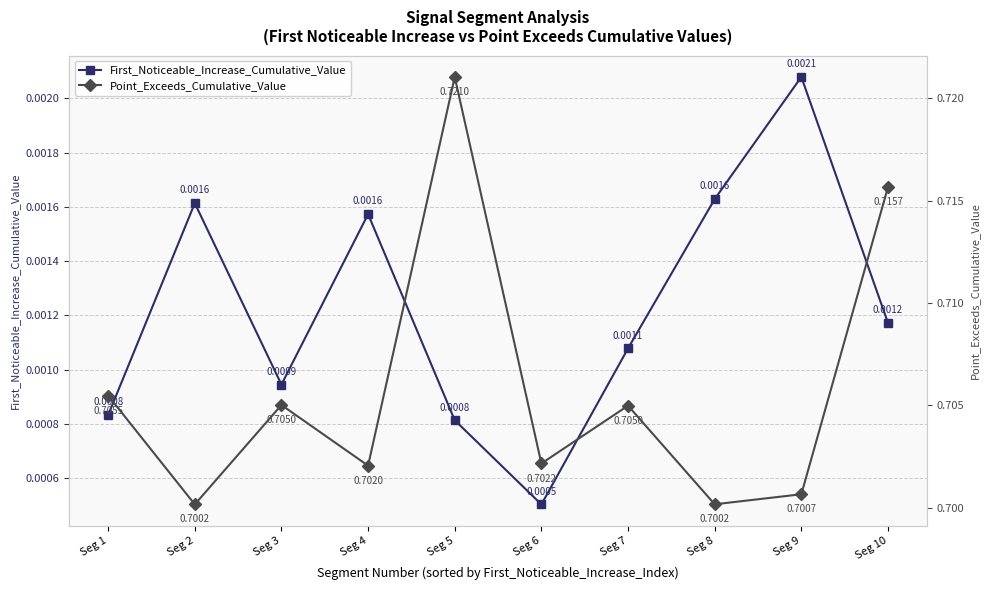

Between Seg 2 and Seg 10, which series saw the biggest shift?

Point_Exceeds_Cumulative_Value